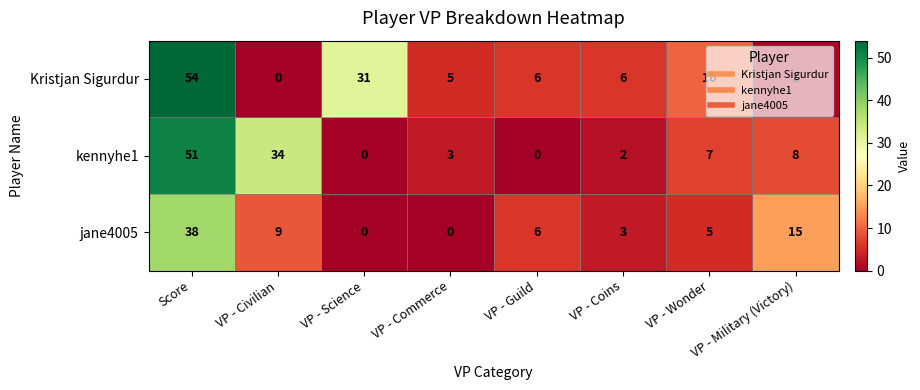

At how many categories does at least one series exceed 41?

1